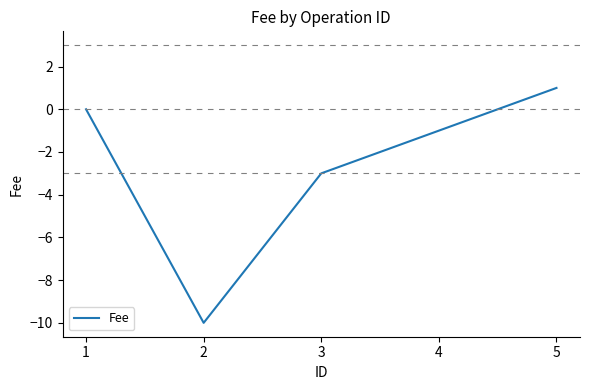

At which category does the data reach its first local valley?

2